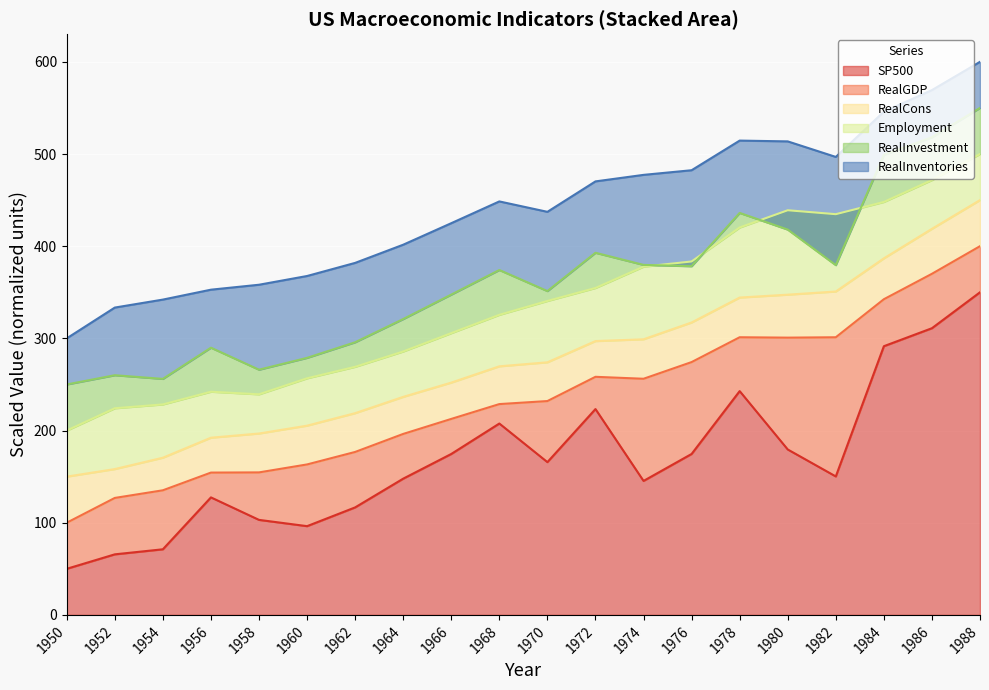

The value of SP500 at 1954 is 45.6. True or false?

False